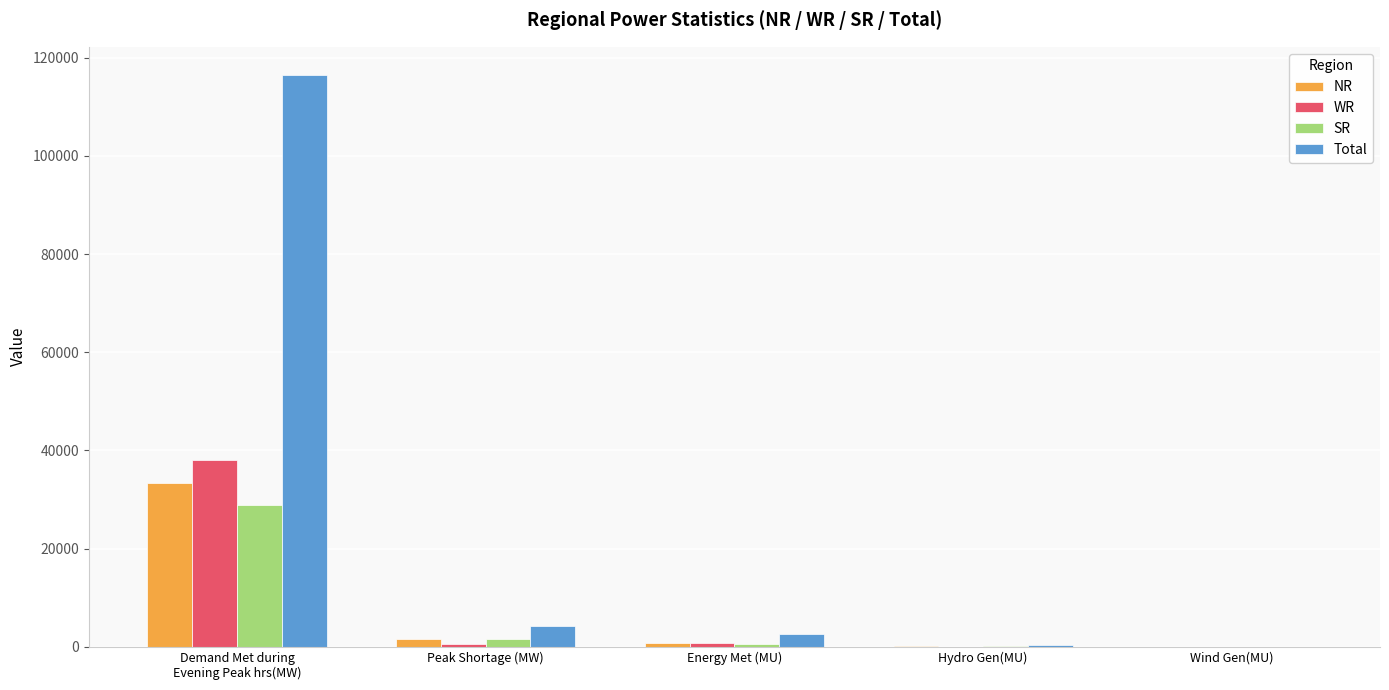

What is the sum of all WR values?

39427